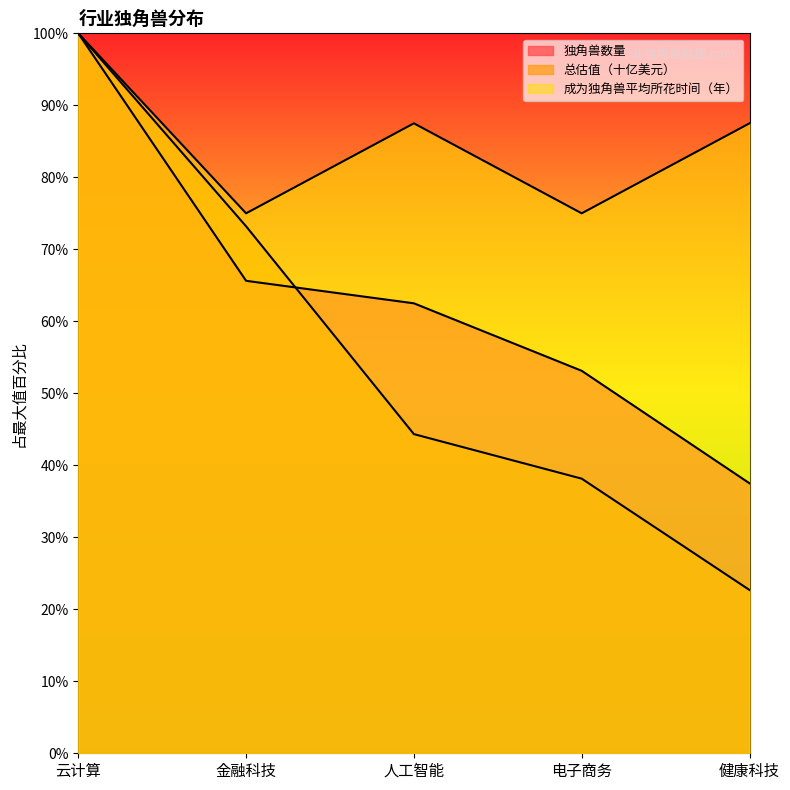

At which label does 独角兽数量 reach its peak?

云计算